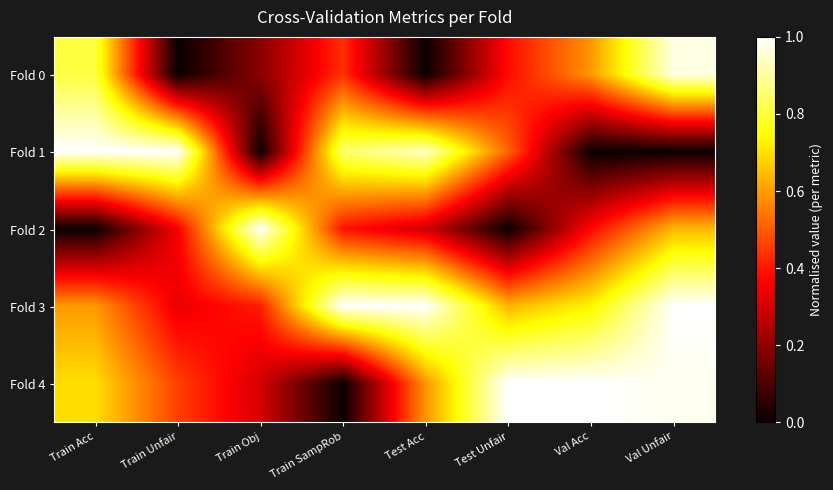

Which series has the largest range (max minus min)?

Fold 1